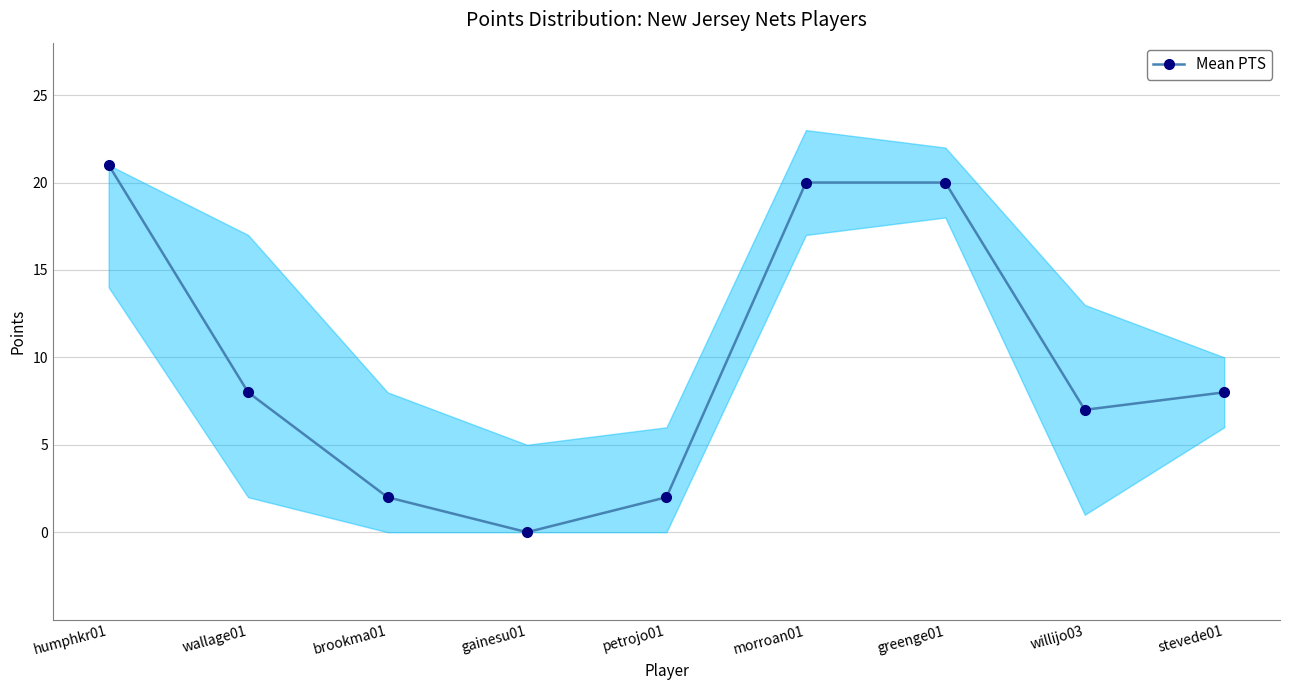

Does the chart display data point markers on the line(s)?

Yes